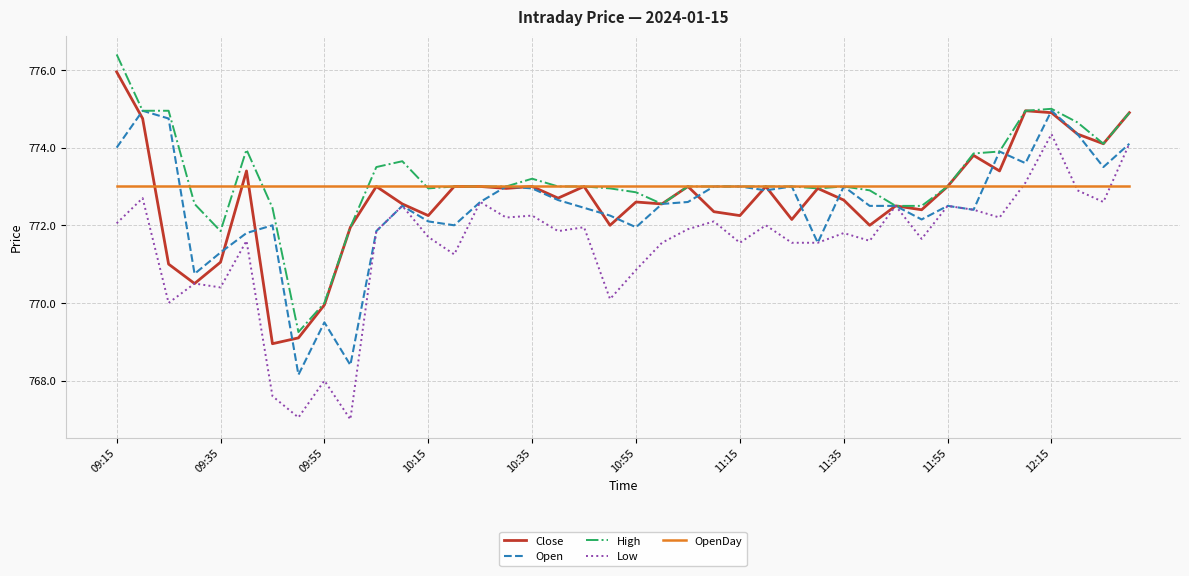

What is the minimum value for Low?

767.0